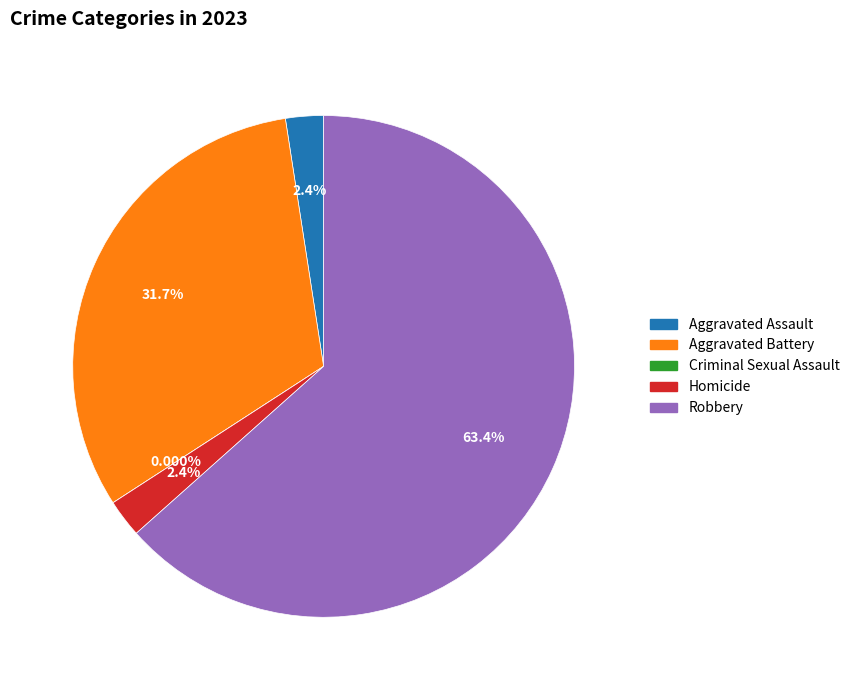

True or false: Robbery accounts for 51% of the total.

False